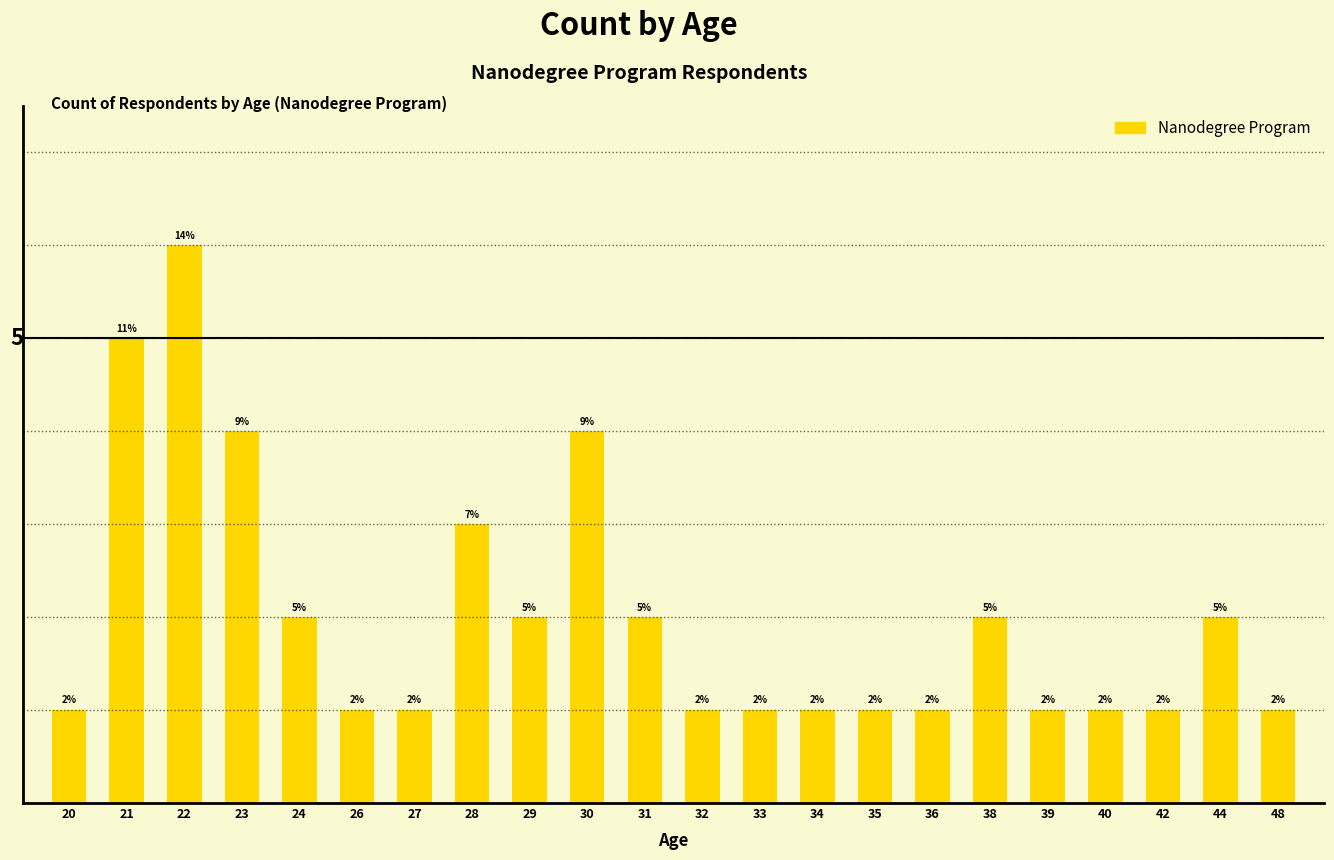

Rank the categories by value from lowest to highest.

20, 26, 27, 32, 33, 34, 35, 36, 39, 40, 42, 48, 24, 29, 31, 38, 44, 28, 23, 30, 21, 22